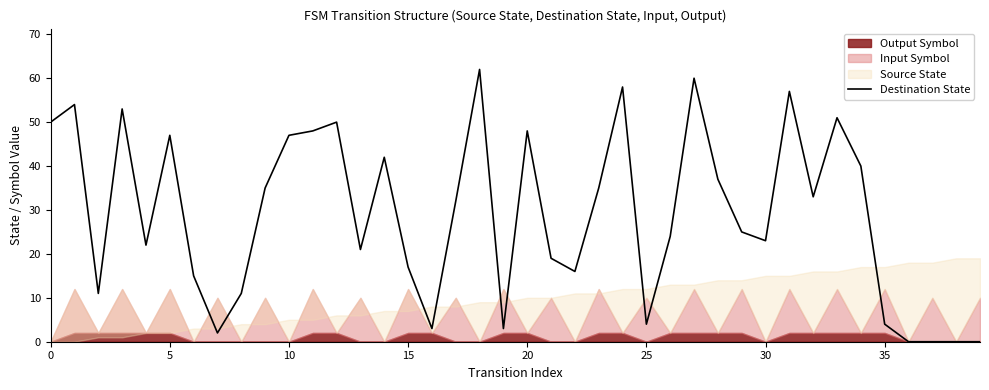

The value at 11 is 48. True or false?

True